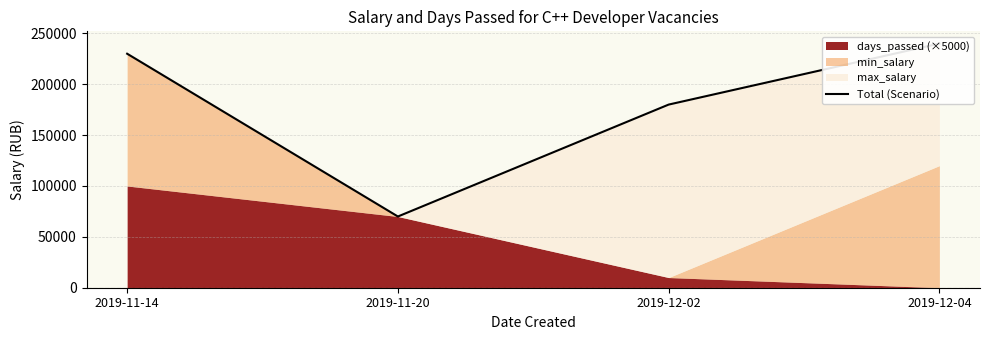

Reading right to left, list all the values displayed in this chart.

240000	180000	70000	230000